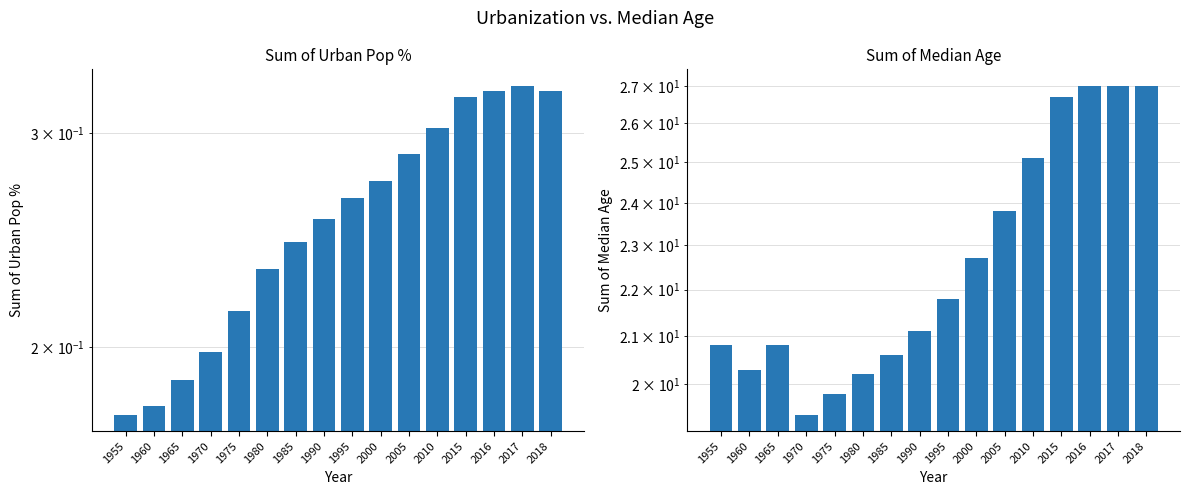

What is the total value across all series at 1960?

20.5